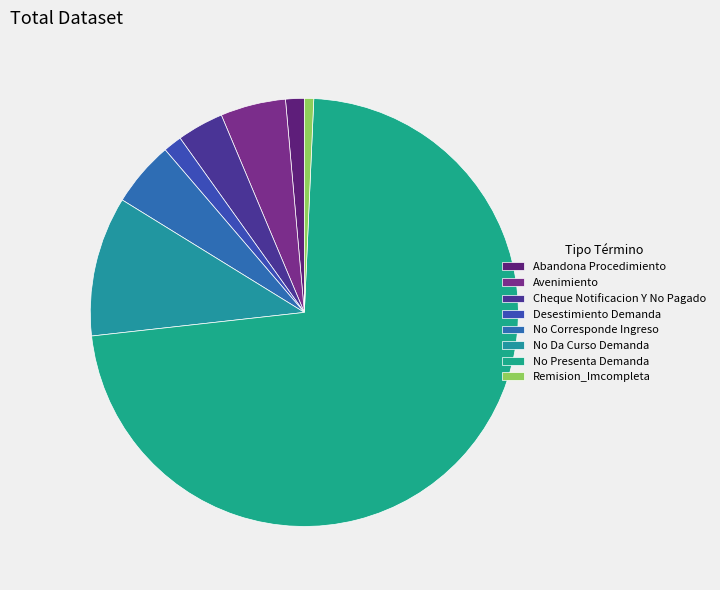

What percentage do No Corresponde Ingreso and No Da Curso Demanda together represent?

15.5%